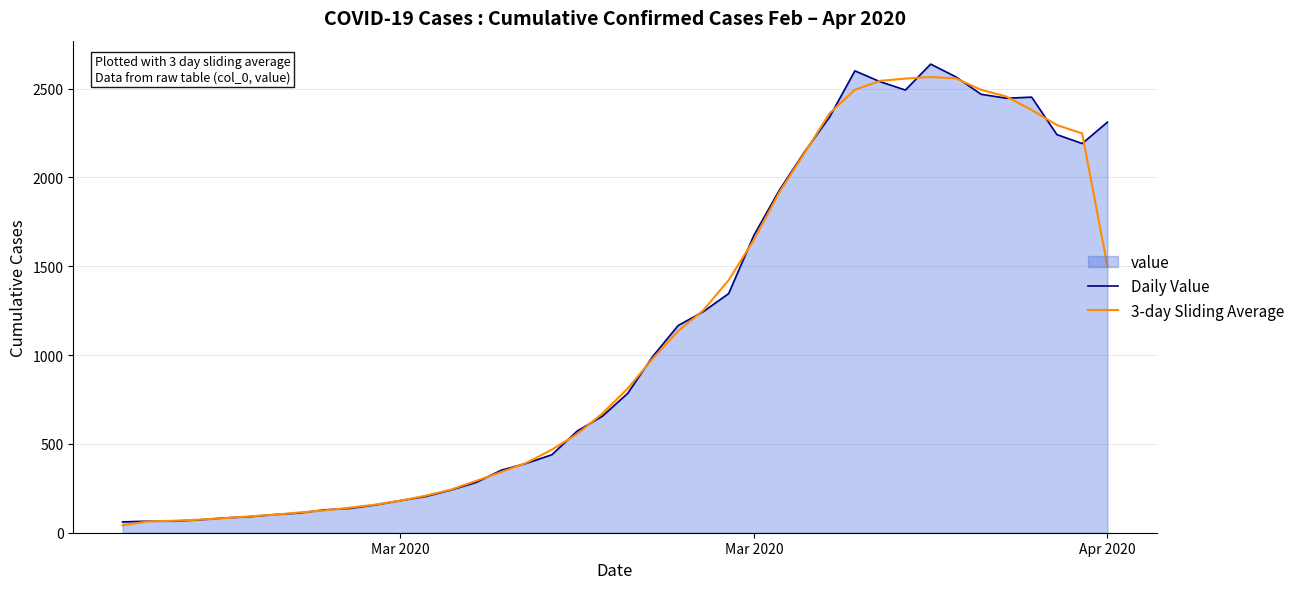

How many lines are shown in the chart?

2